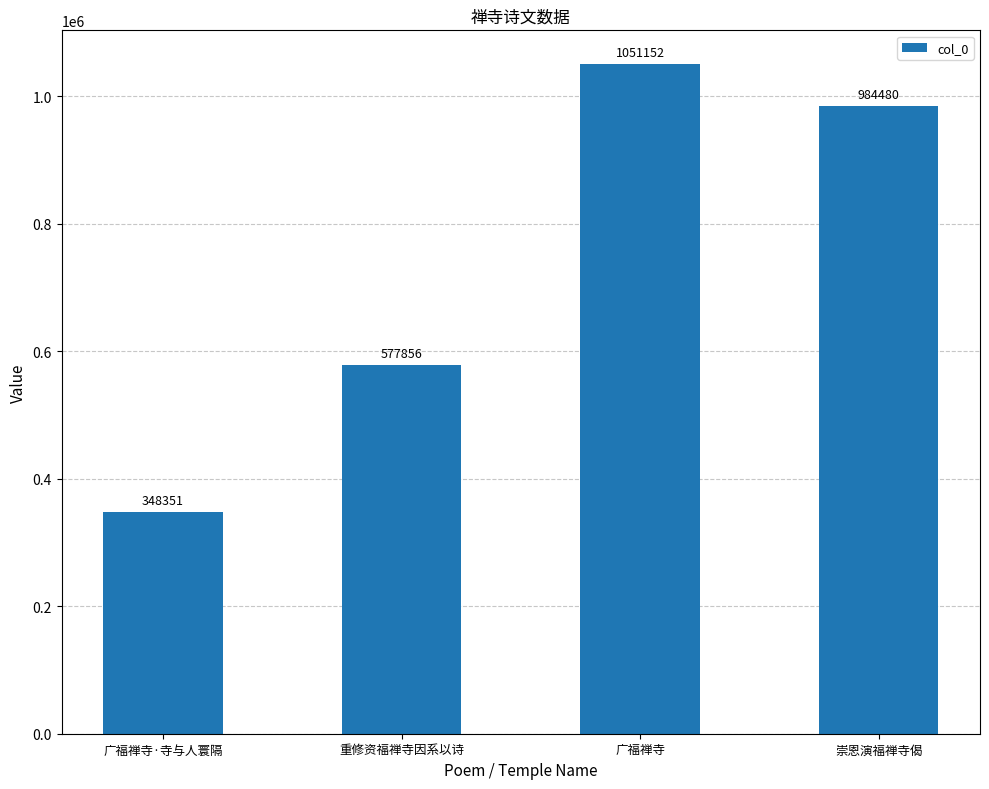

Does the chart contain any negative values?

No